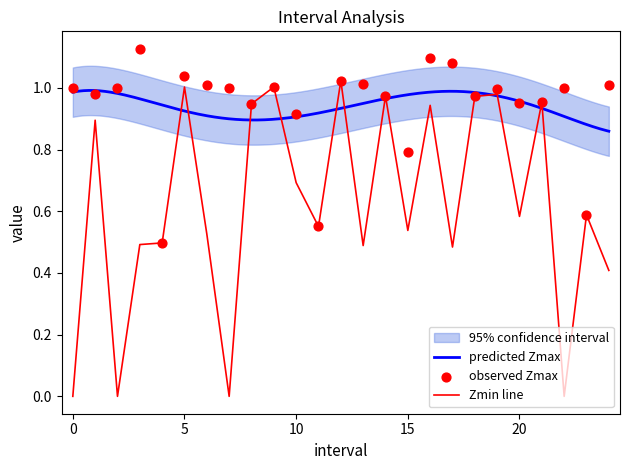

At how many categories does at least one series exceed 0?

25